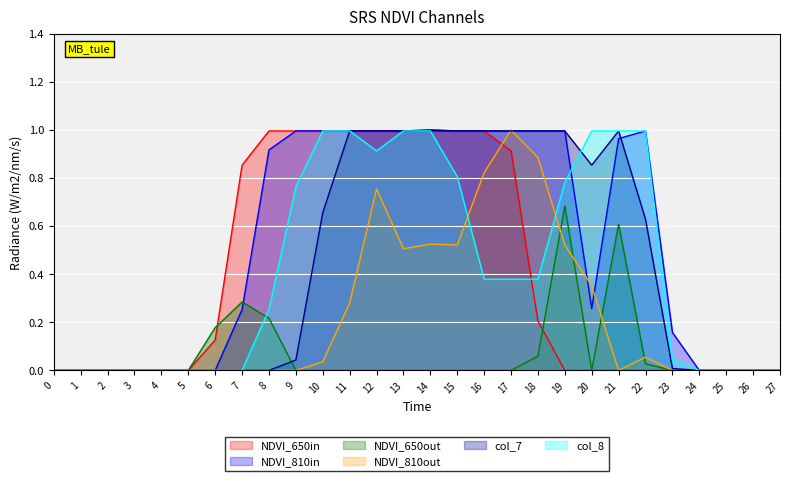

True or false: col_19 has a value of -0.5 at 5.

False